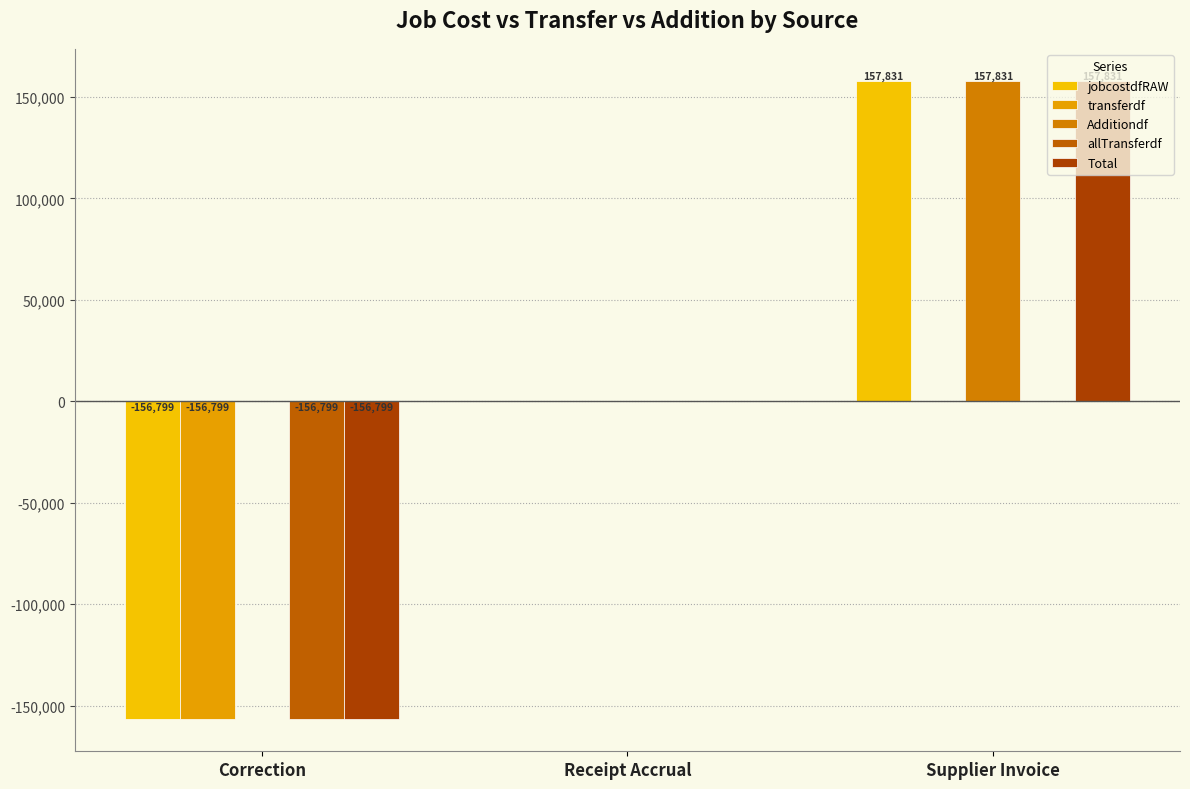

What is the greatest value displayed?

157830.9